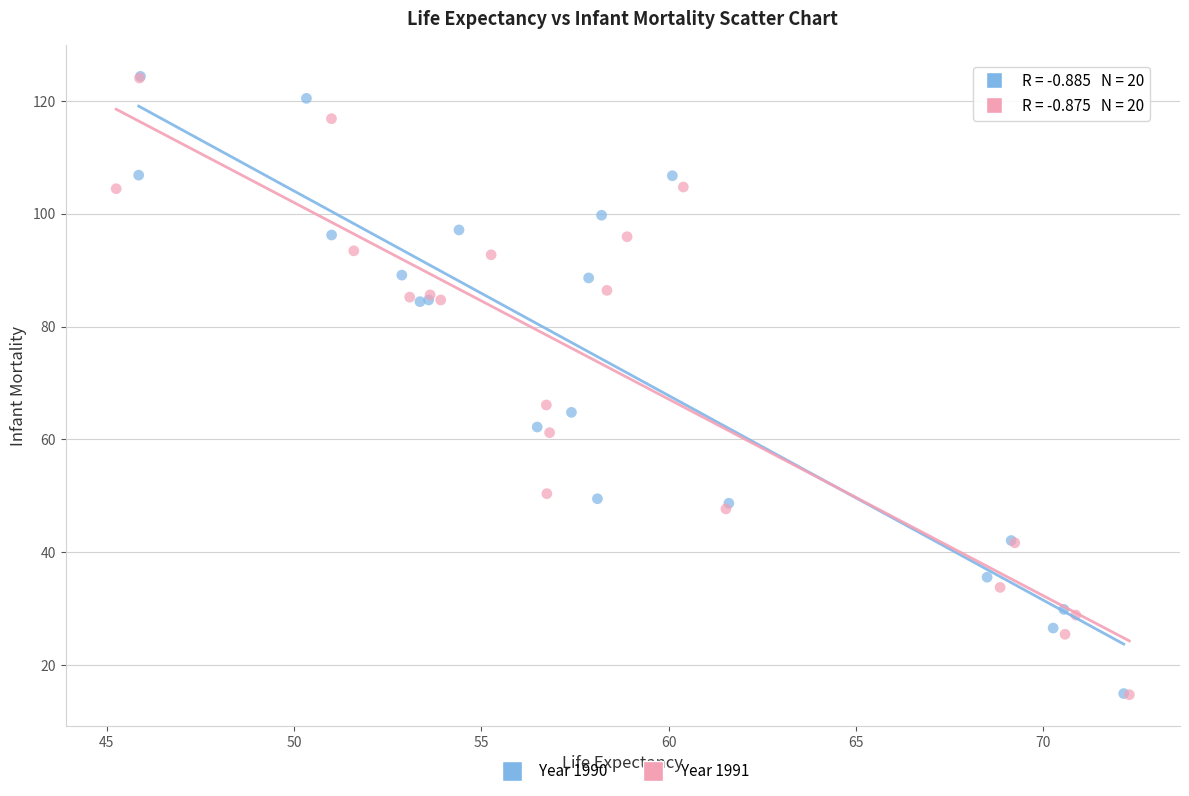

Which series has the widest spread of Y values?

Year 1990